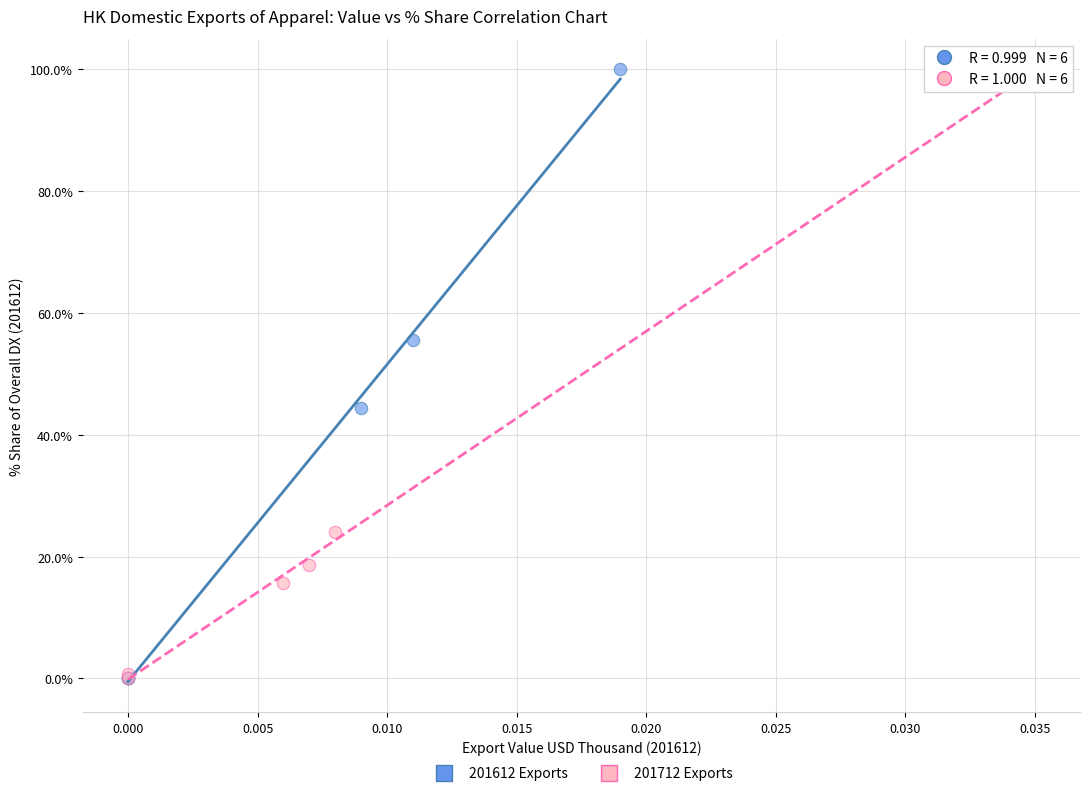

Which series has the widest spread of Y values?

201612 Exports